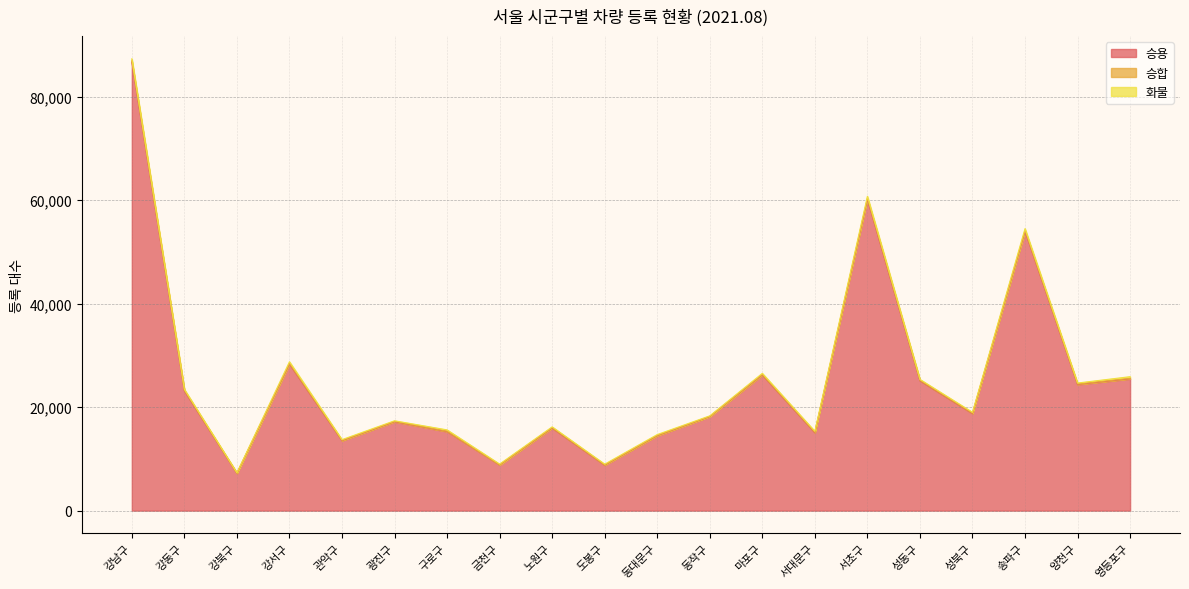

What is the difference between the maximum and minimum values in the 승용 series?

79519